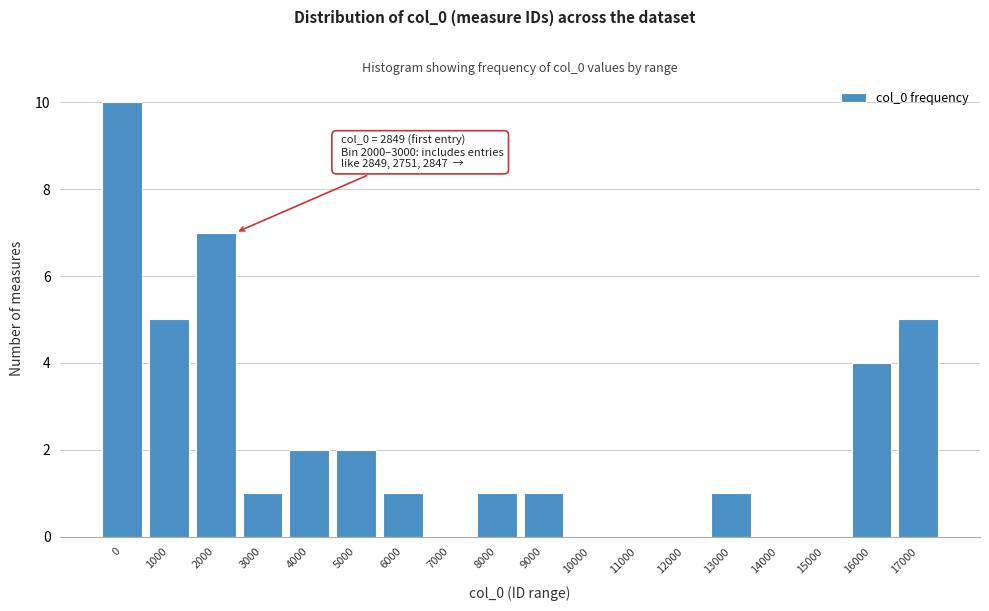

Reading left to right, list all the values displayed in this chart.

0=10	1000=5	2000=7	3000=1	4000=2	5000=2	6000=1	7000=0	8000=1	9000=1	10000=0	11000=0	12000=0	13000=1	14000=0	15000=0	16000=4	17000=5